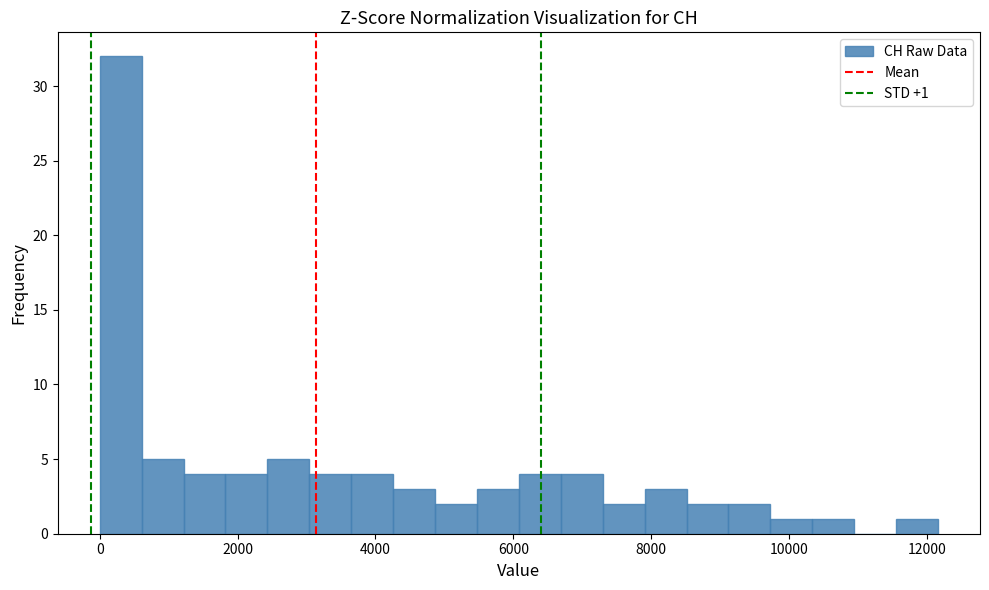

Read against the x-axis, roughly where is the centre of the tallest bar?

400